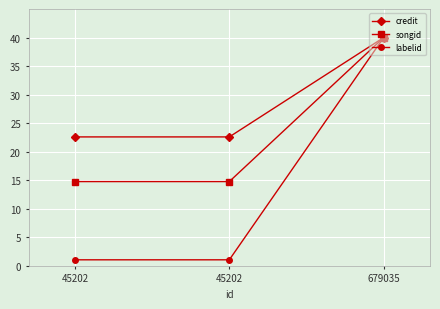

How many series are shown in this chart?

3